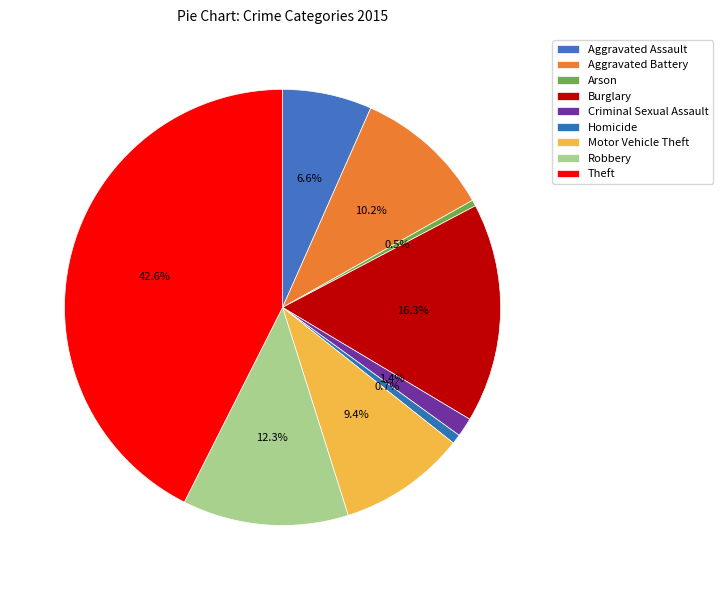

How many slices are in this pie chart?

9